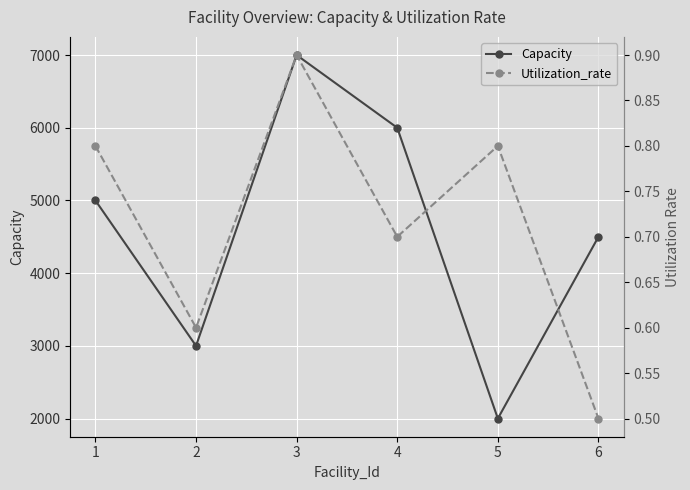

Rank the series by their maximum value, from lowest to highest.

Utilization_rate, Capacity